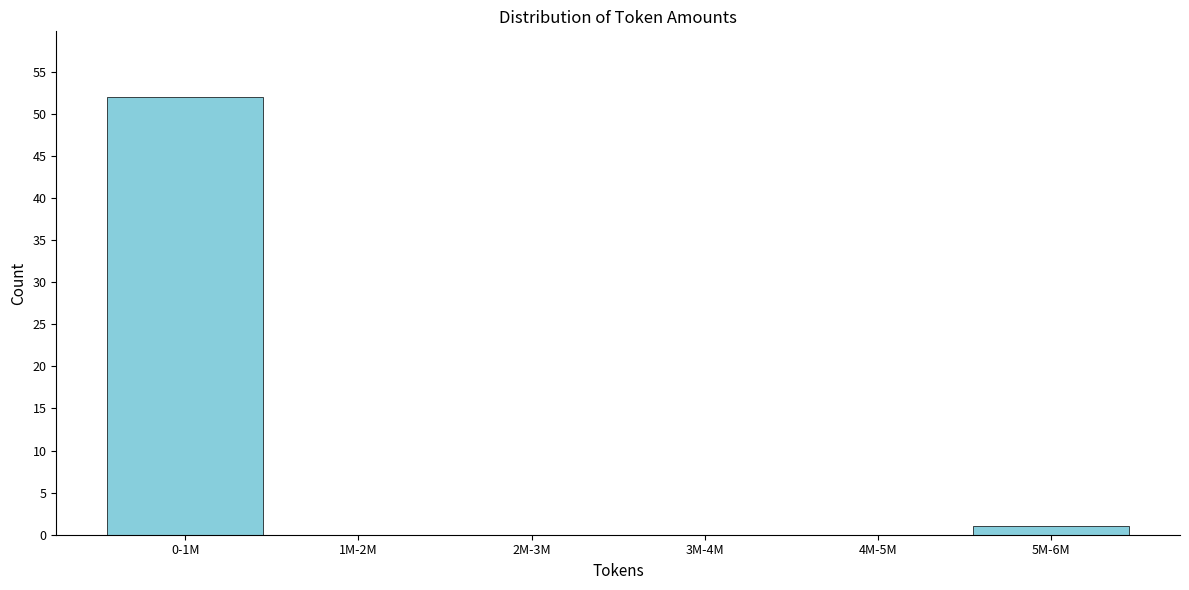

Reading left to right, transcribe all the data shown in this chart.

0-1M=52	1M-2M=0	2M-3M=0	3M-4M=0	4M-5M=0	5M-6M=1